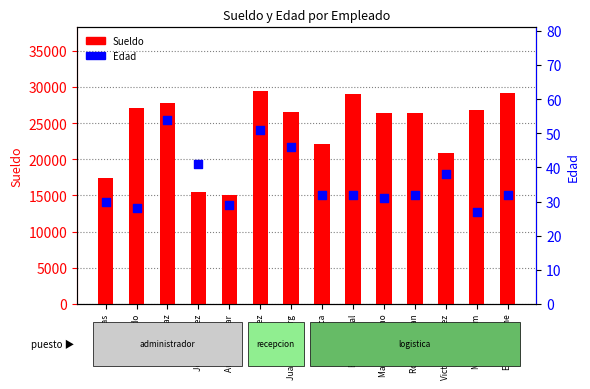

At how many categories does at least one series exceed 9656?

14